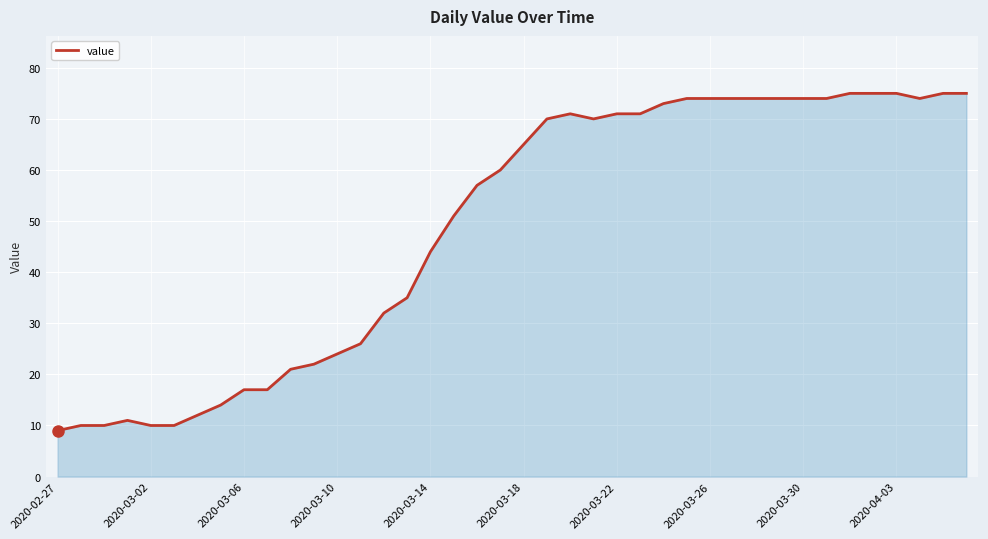

Does the chart display data point markers on the line(s)?

No